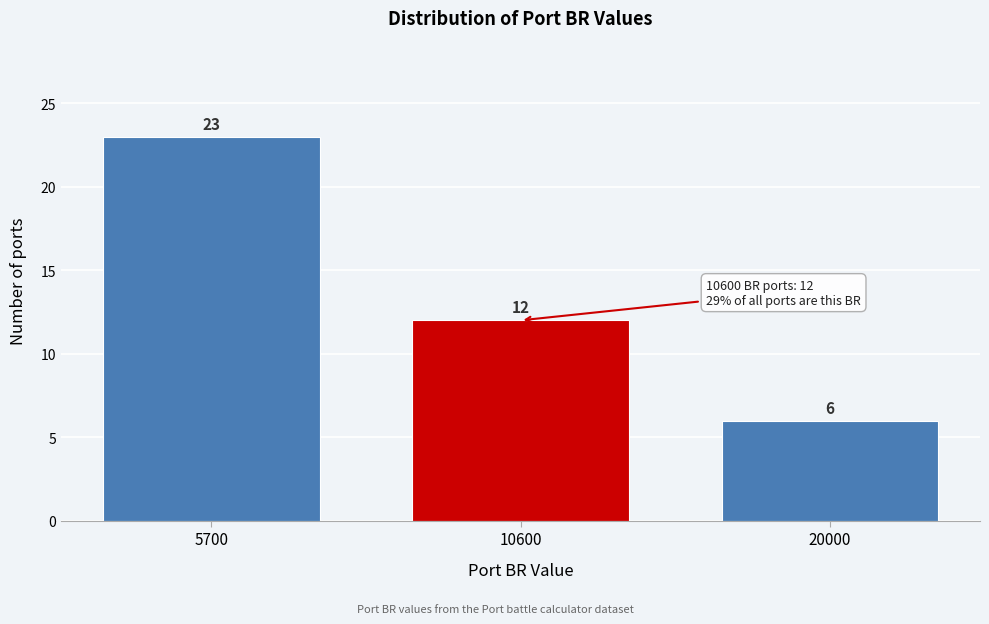

Reading left to right, extract all data points from this chart.

5700=23	10600=12	20000=6